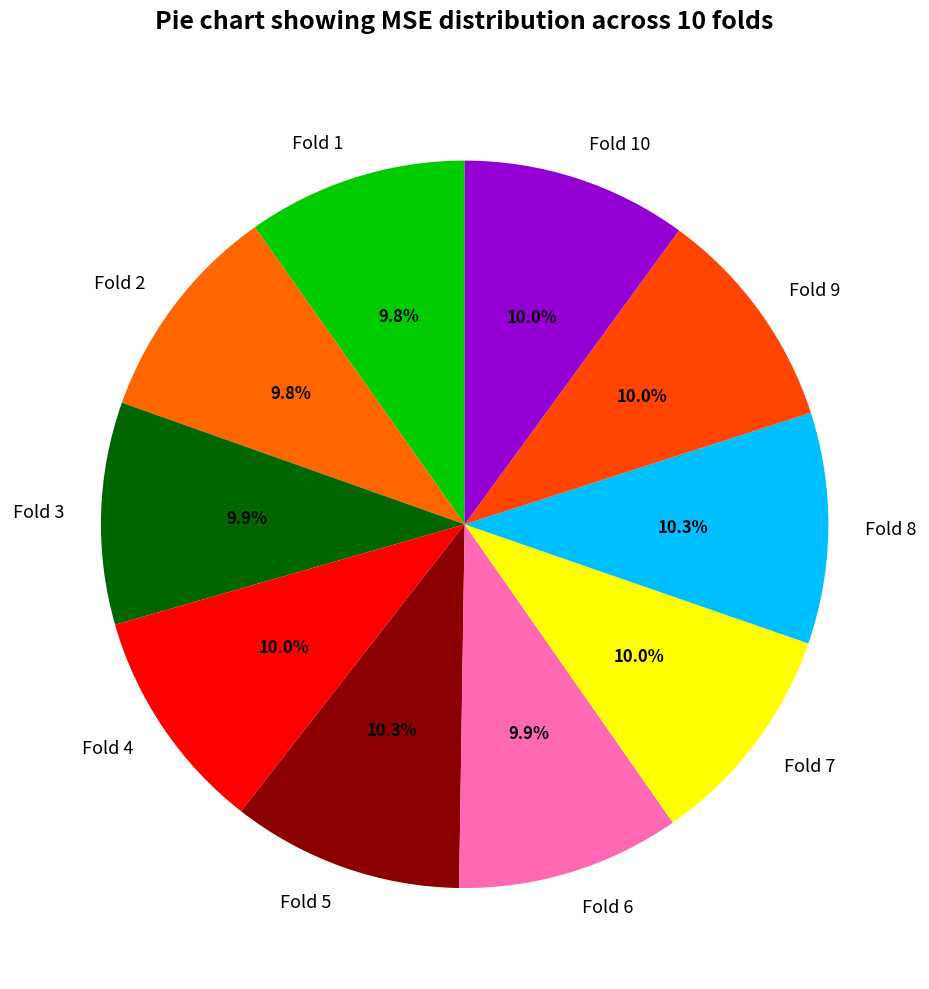

Does Fold 2 account for over 50% of the chart?

No